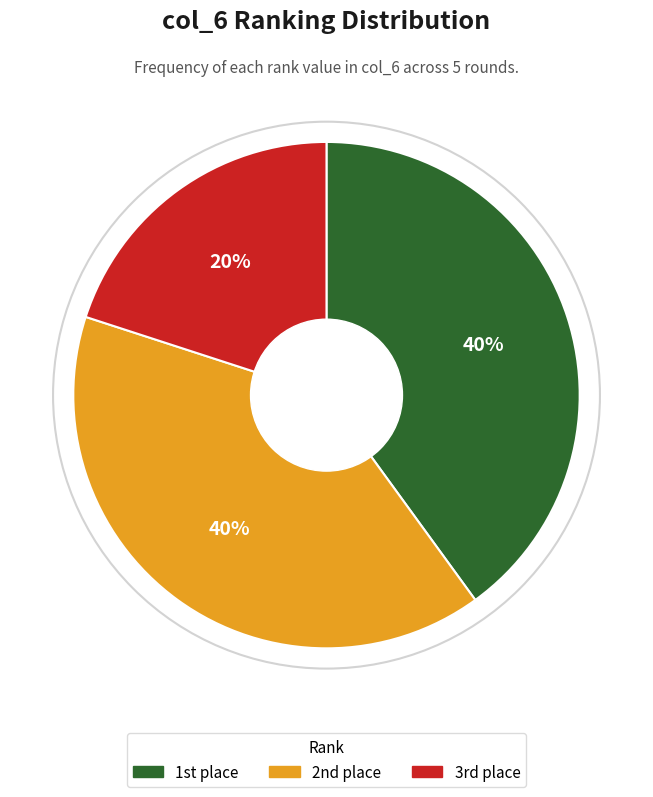

Which slice is the smallest?

3rd place